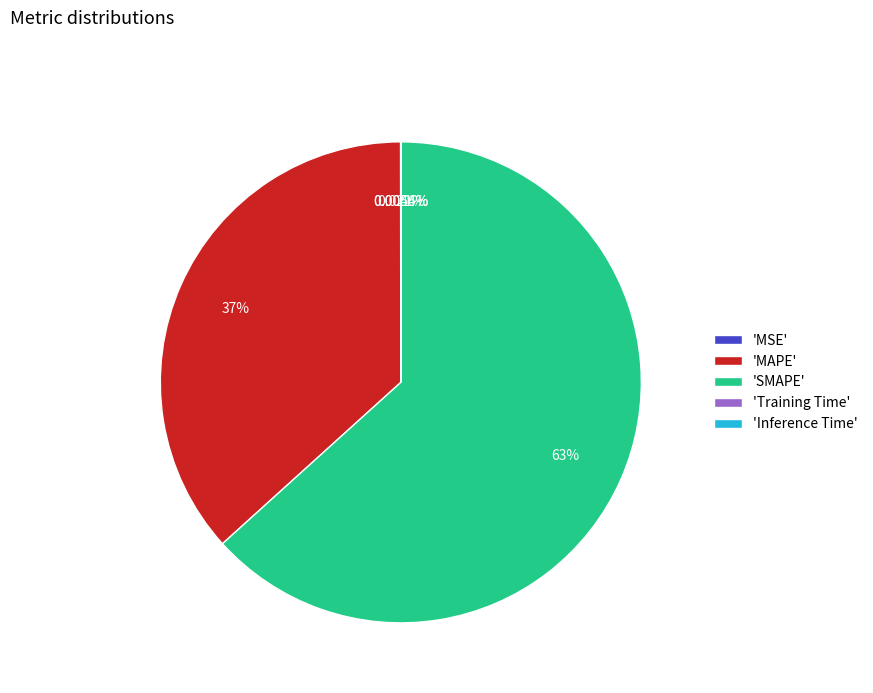

What is the largest slice in the pie chart?

'SMAPE'